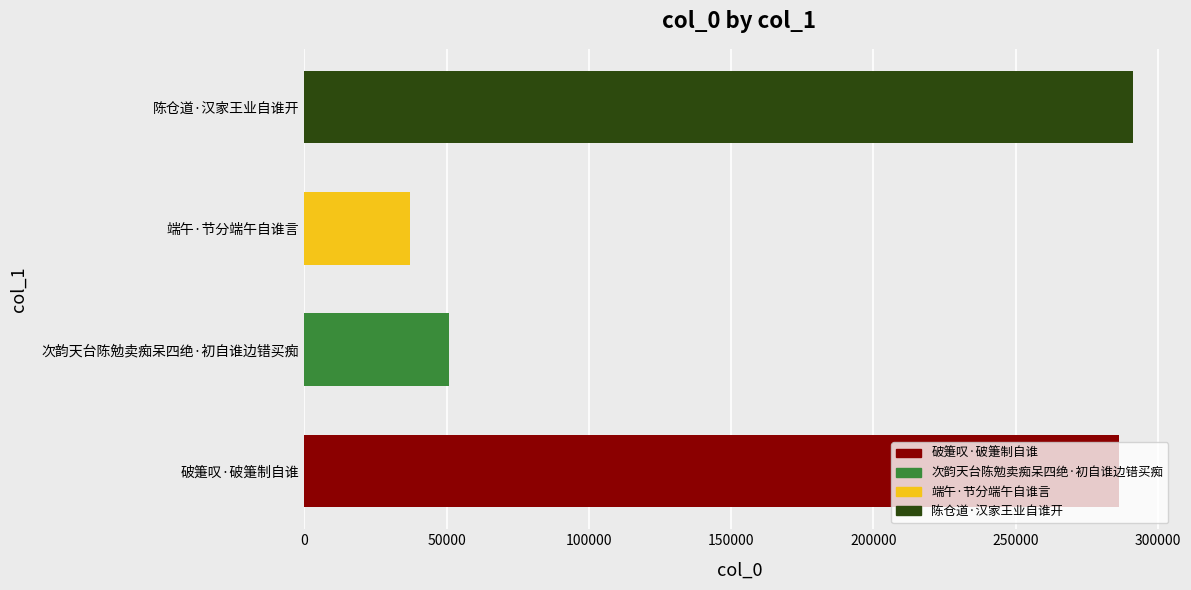

What is the ratio of the value at 陈仓道·汉家王业自谁开 to the value at 次韵天台陈勉卖痴呆四绝·初自谁边错买痴?

5.7